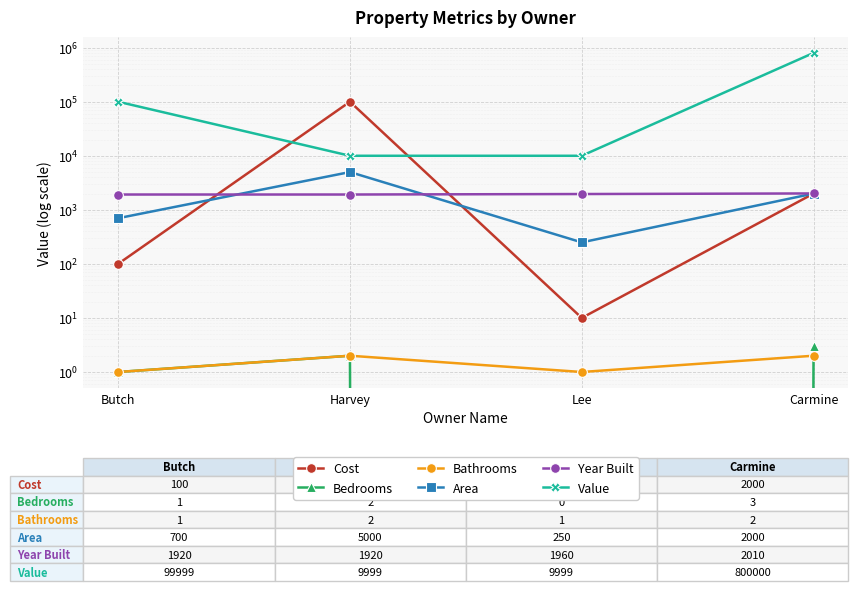

List the labels in order of Value value, largest first.

Carmine, Butch, Harvey, Lee